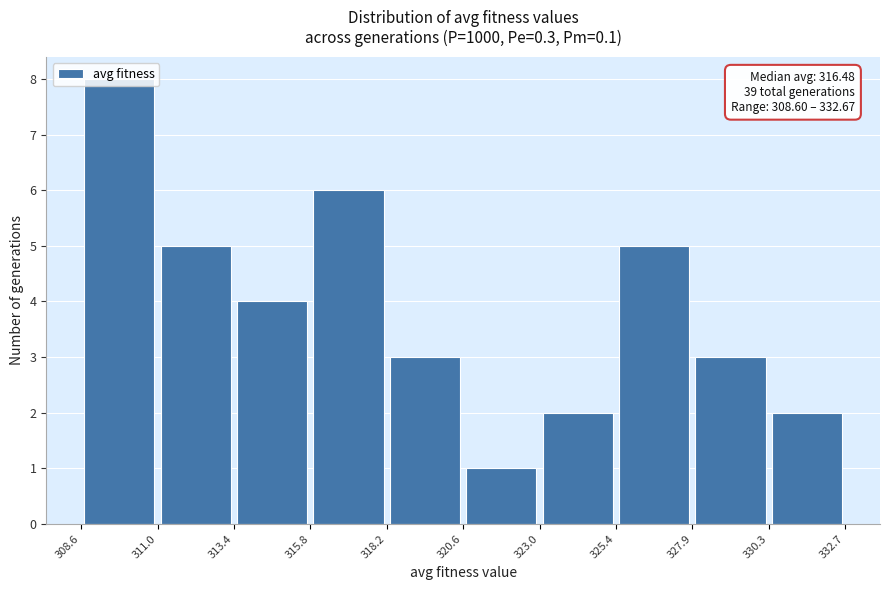

Over which range of the x-axis is the bar tallest?

308.6 to 311.0